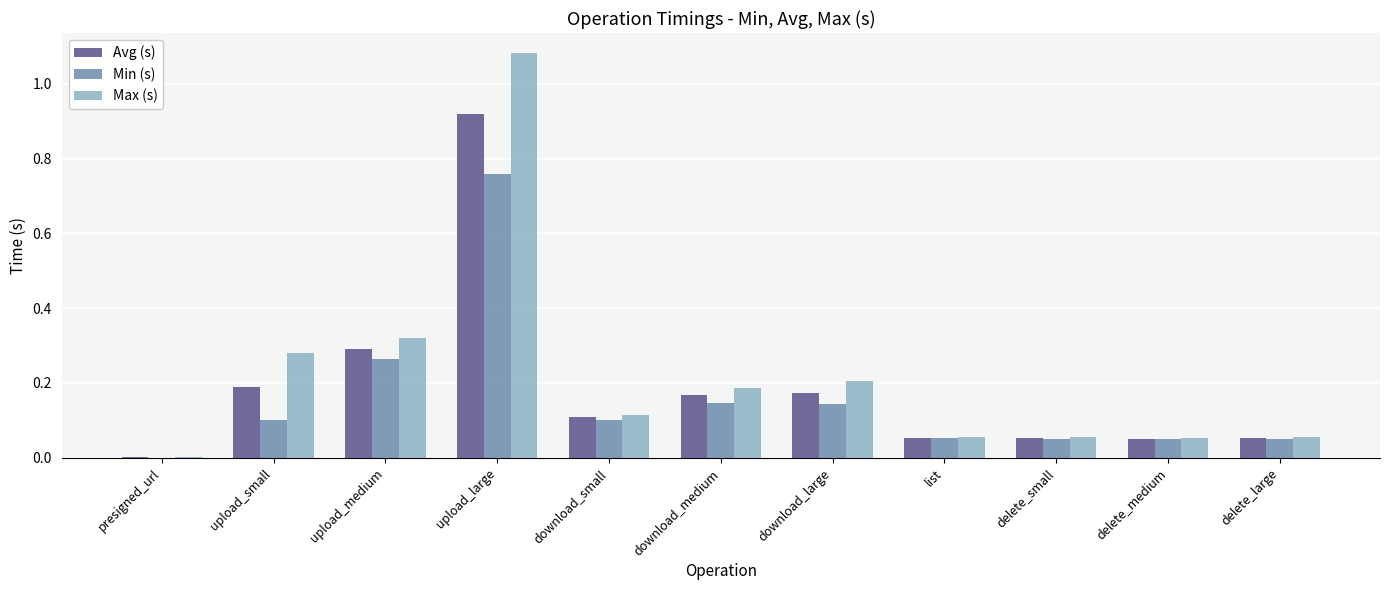

The Min (s) series shows 0.1 at download_large. True or false?

True